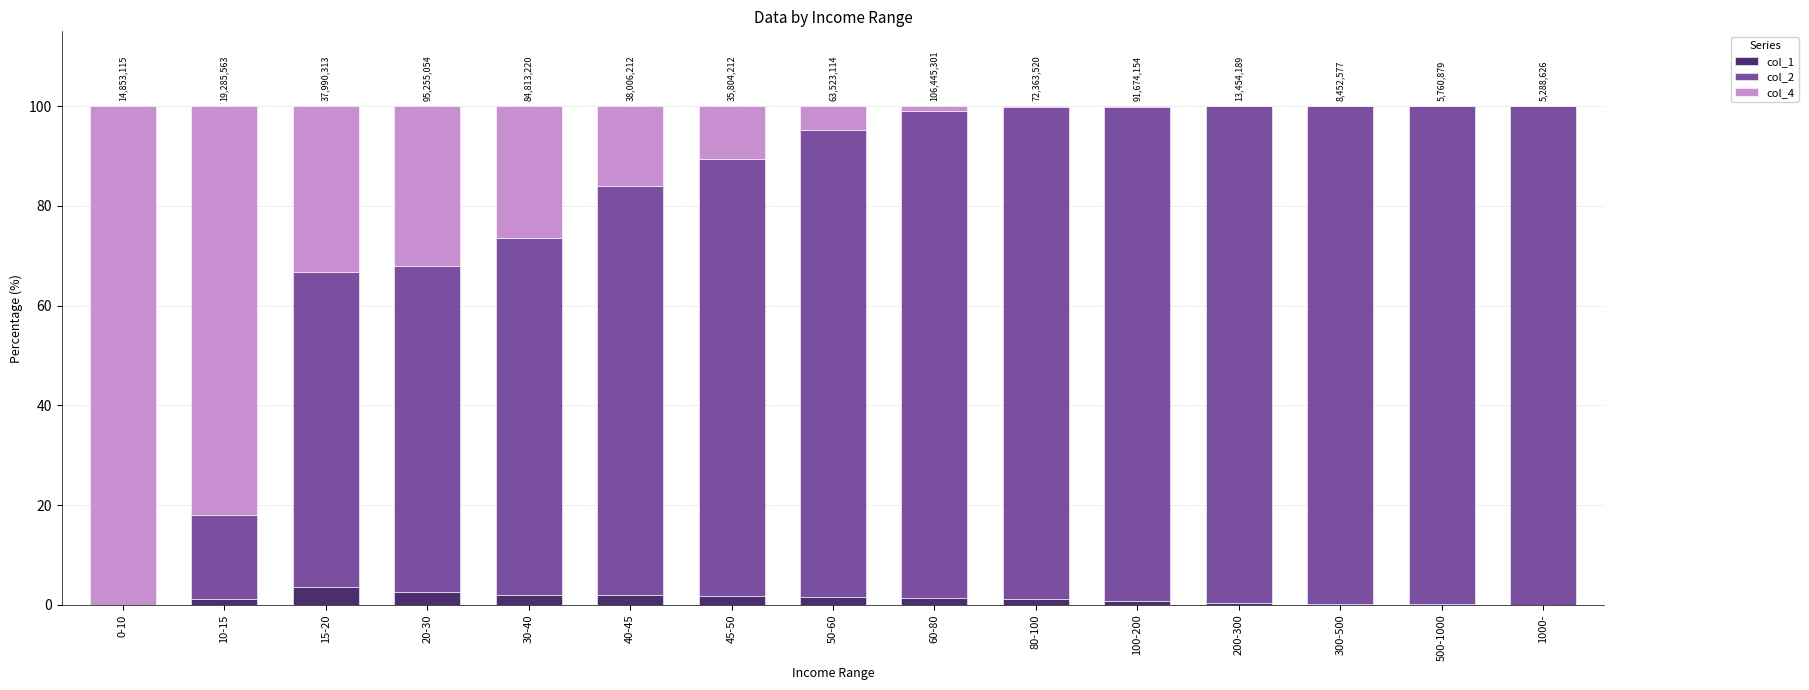

The value of col_1 at 0-10 is 0.0. True or false?

True